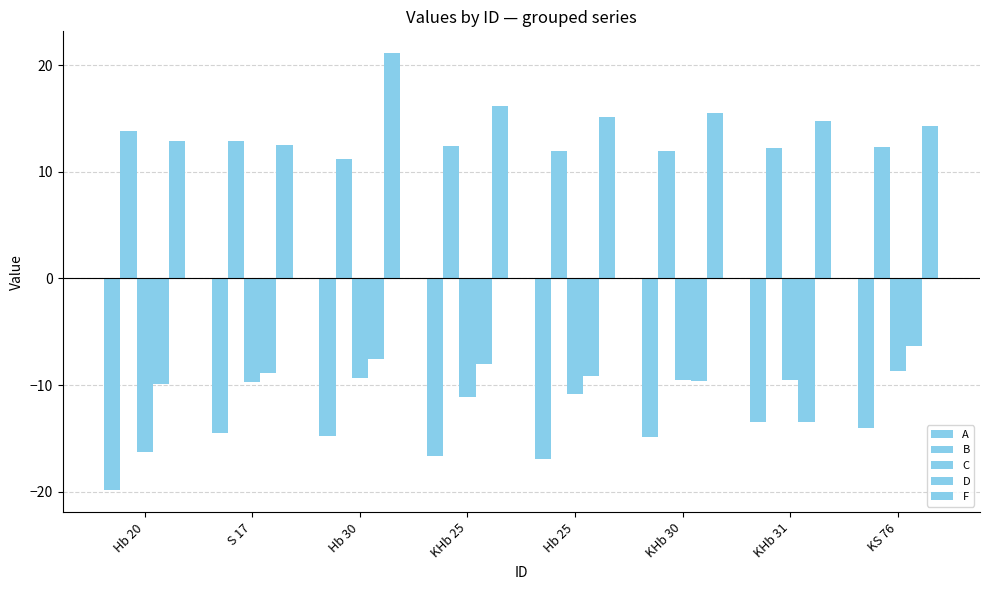

At which label does B reach its peak?

Hb 20